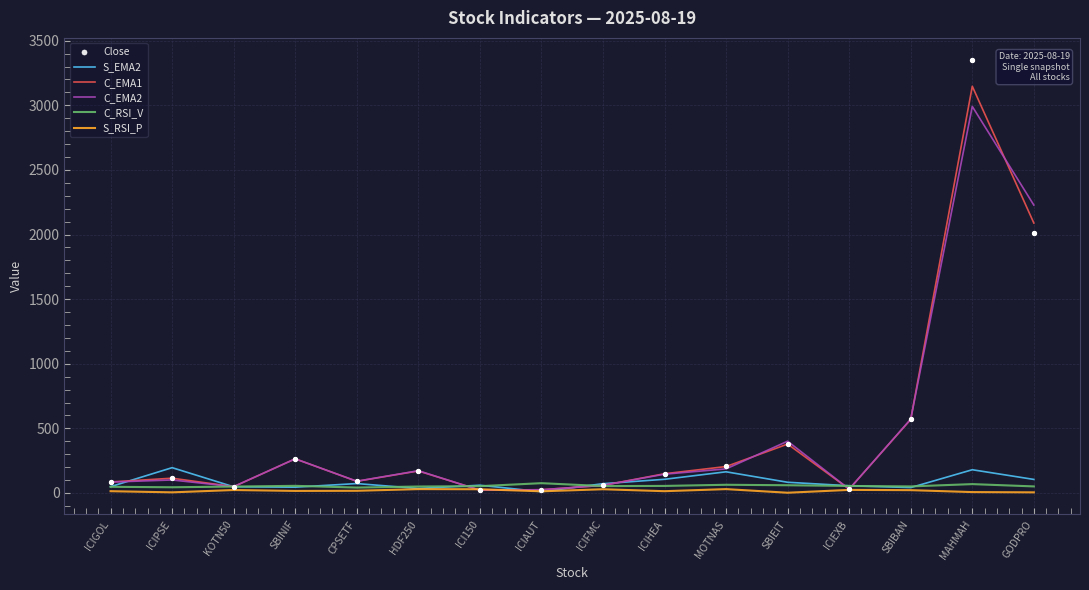

Is the value of S_EMA2 at MAHMAH greater than the value of C_EMA2 at KOTN50?

Yes